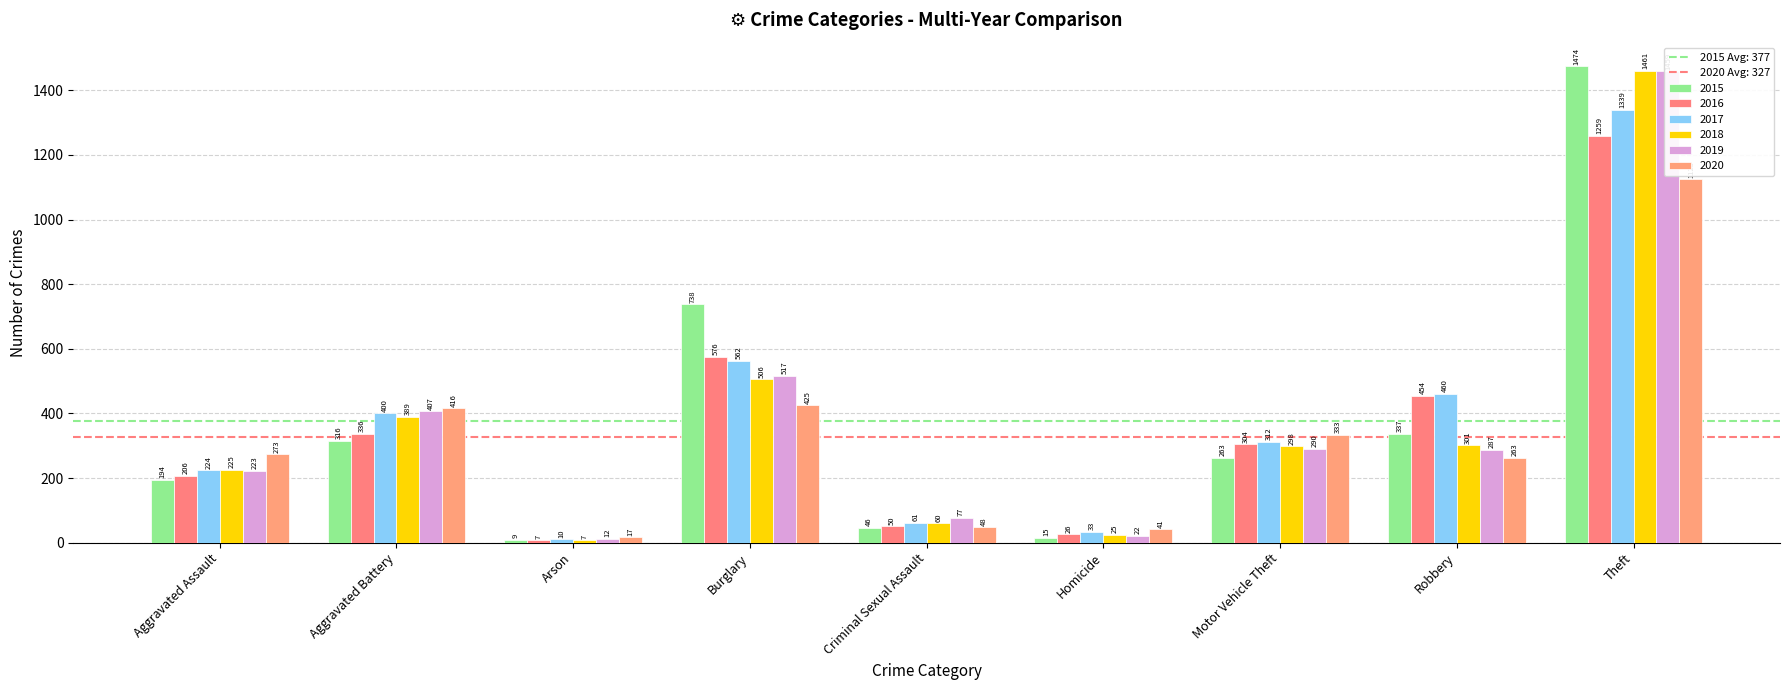

What is the minimum value shown in the chart?

7